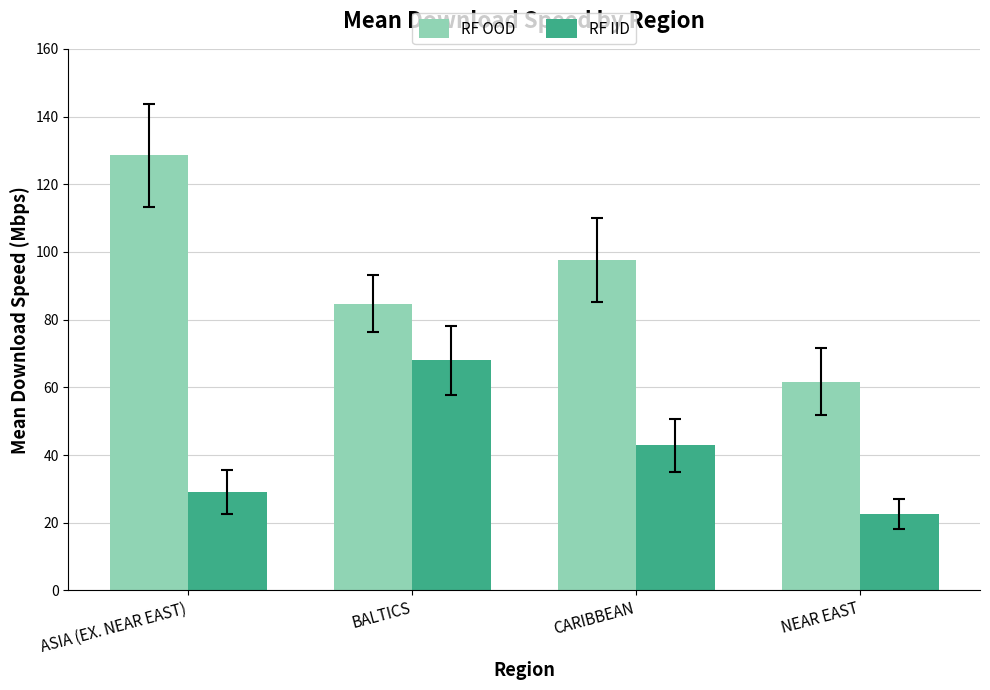

What is the value of the RF IID bar at the 4th from the left?

22.5